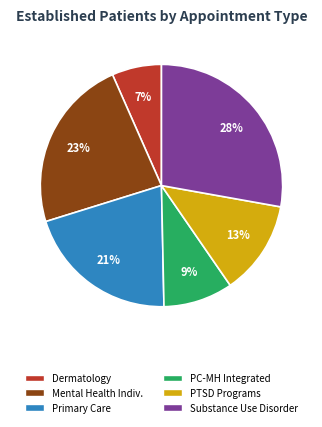

Is there any slice that represents more than half of the pie?

No